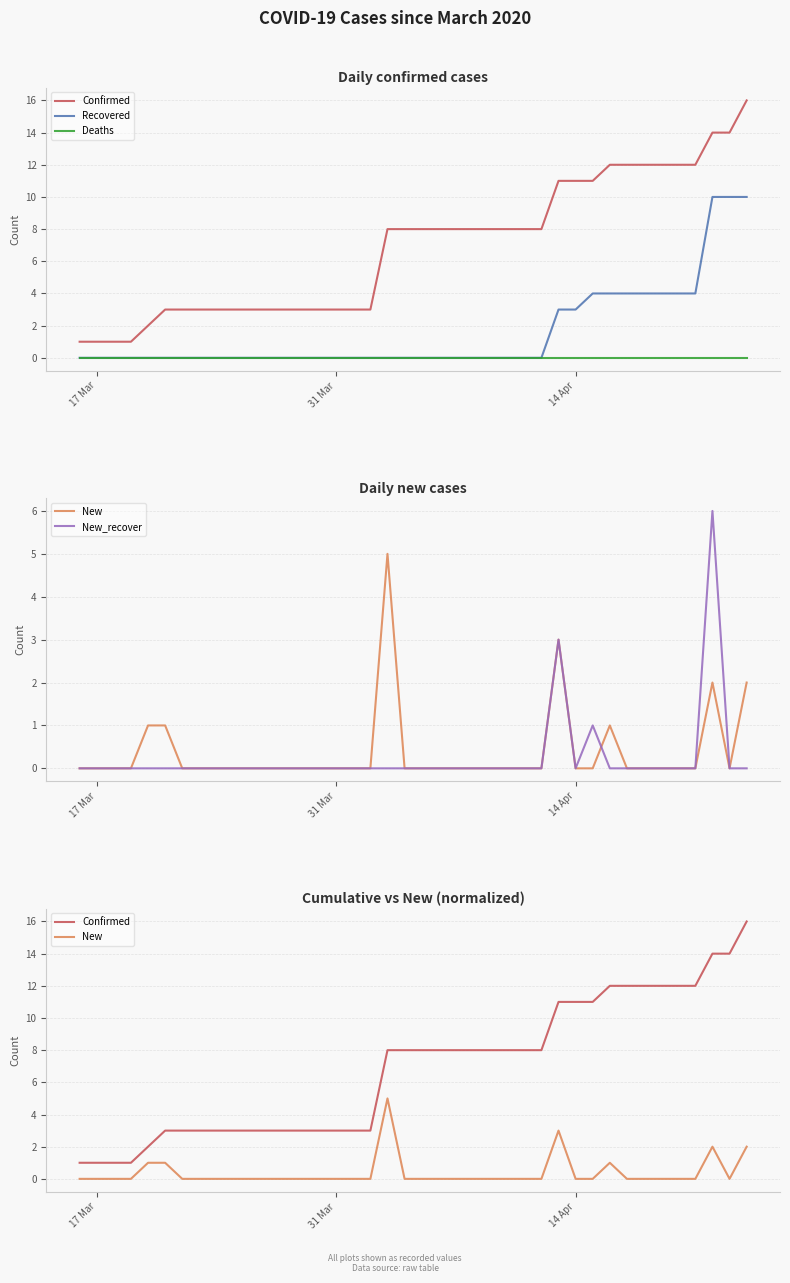

True or false: New and Recovered cross at least once.

False